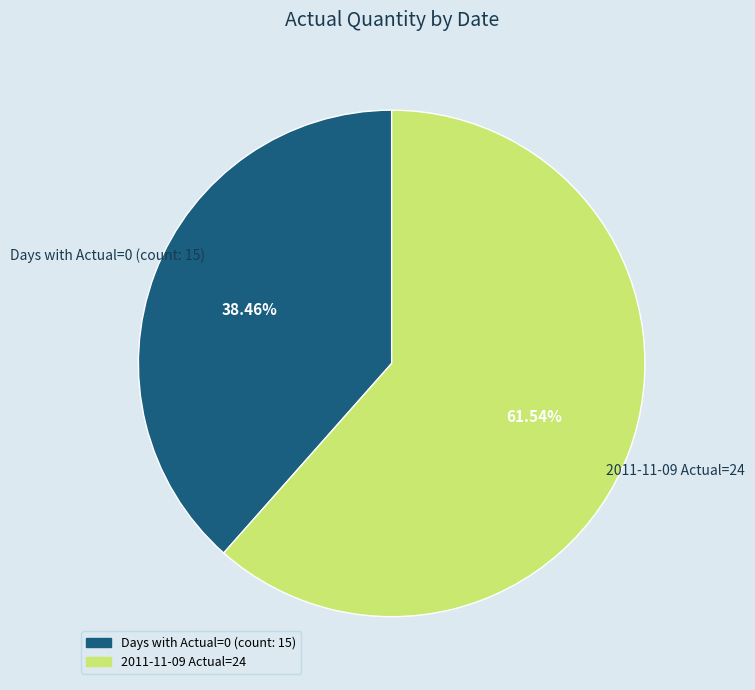

Does any single category account for the majority?

Yes